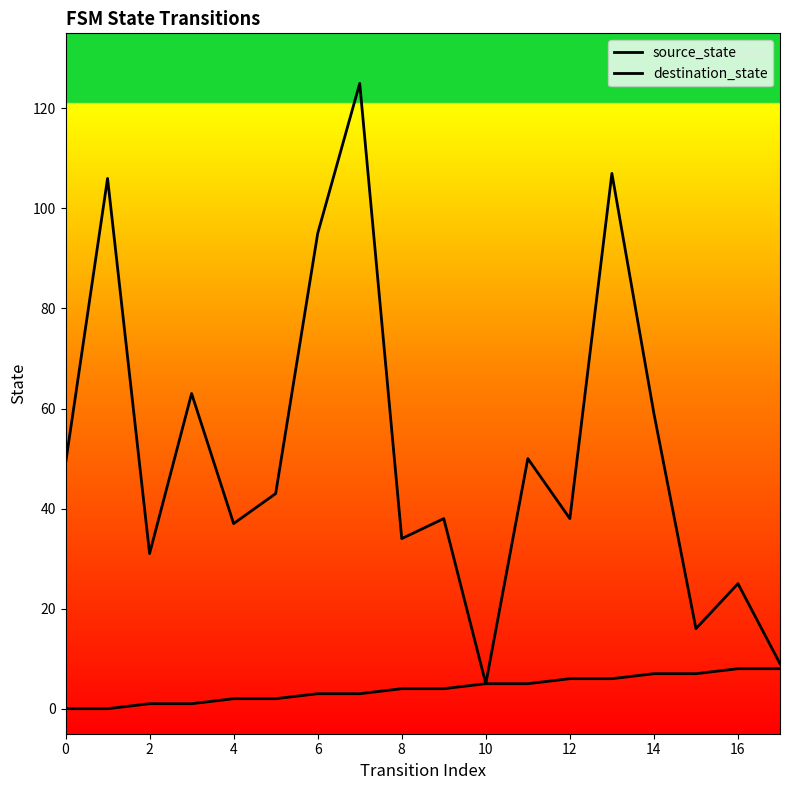

What is the greatest value displayed?

125